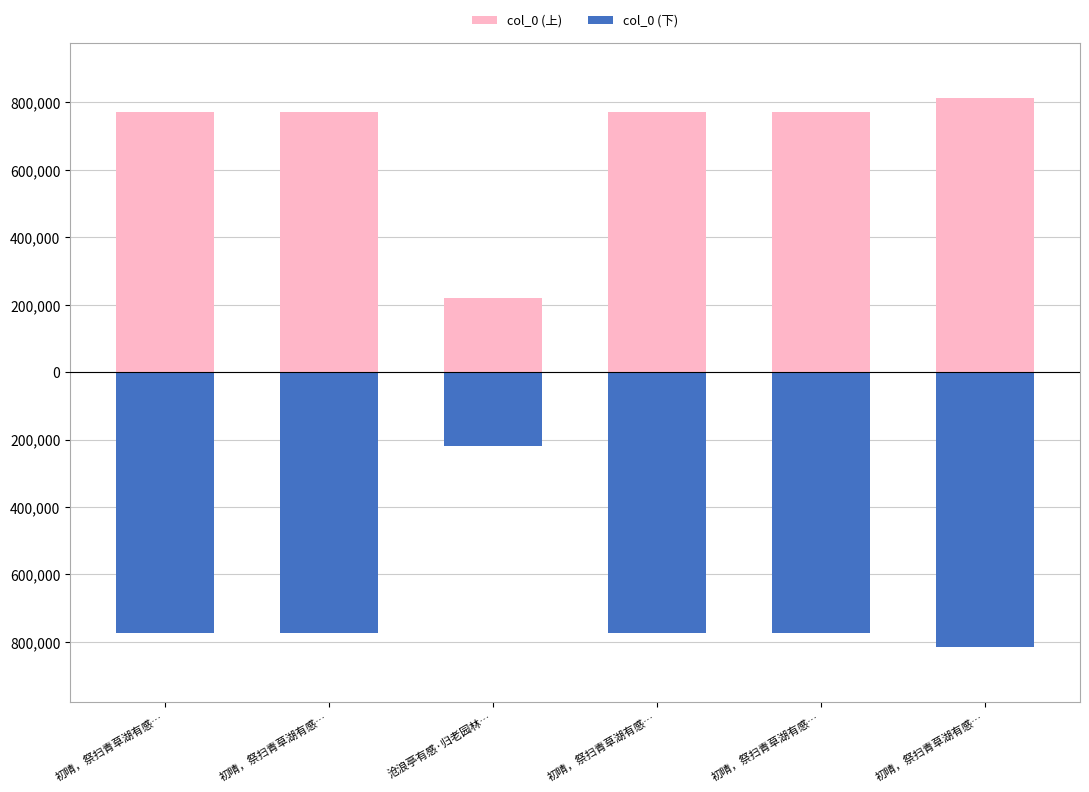

What is the sum of all col_0 (下) values?

-4122709